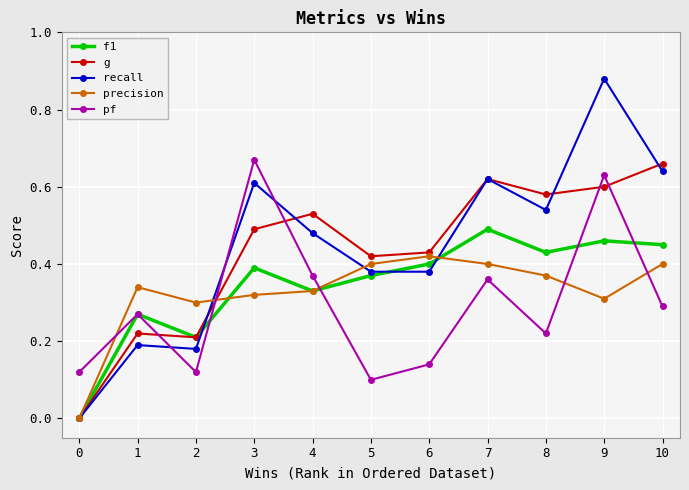

Where is the first local maximum for precision?

1